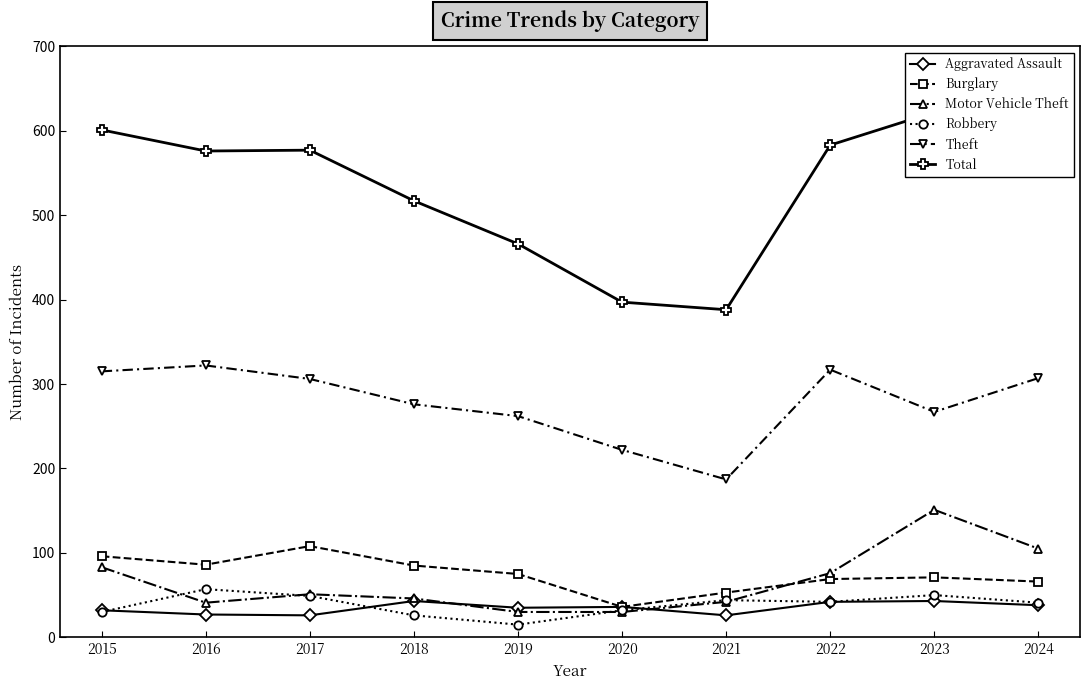

At which category does Robbery reach its first local valley?

2019